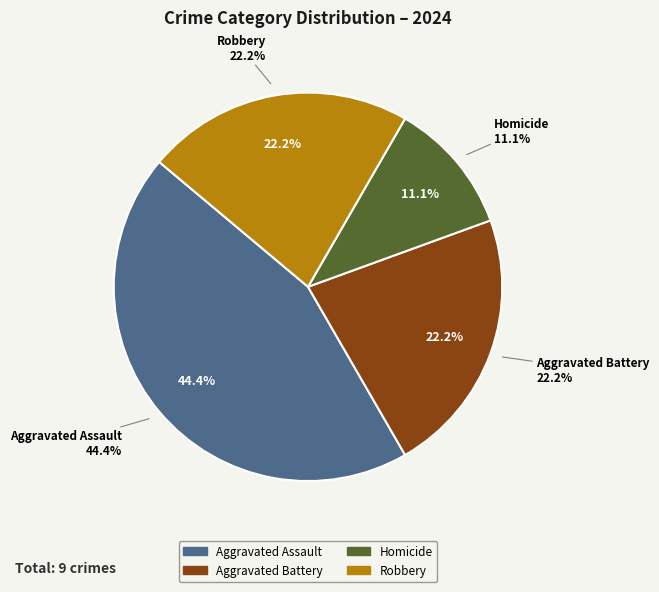

What is the largest slice in the pie chart?

Aggravated Assault